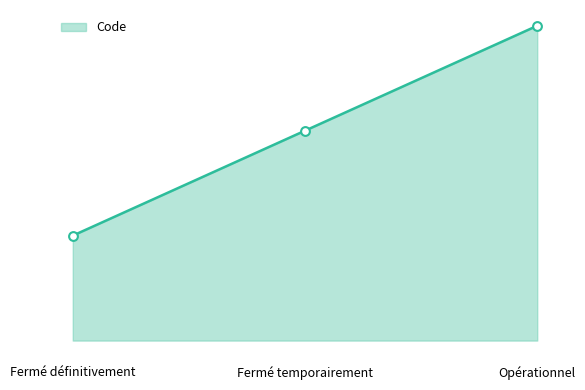

What is the ratio of the value at Fermé temporairement to the value at Opérationnel?

0.7